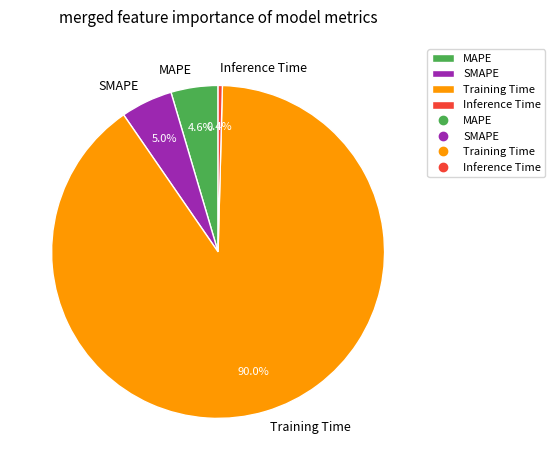

Does Training Time represent more than half of the total?

Yes